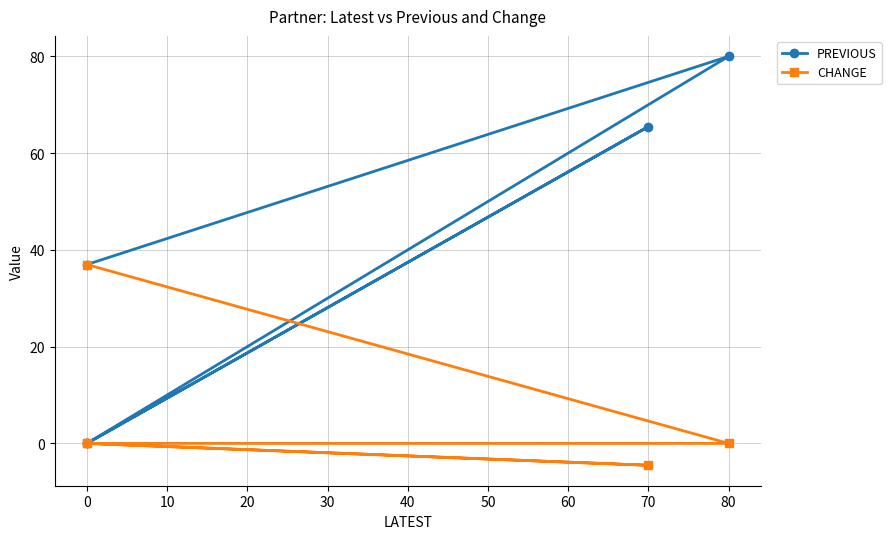

How many lines are shown in the chart?

2